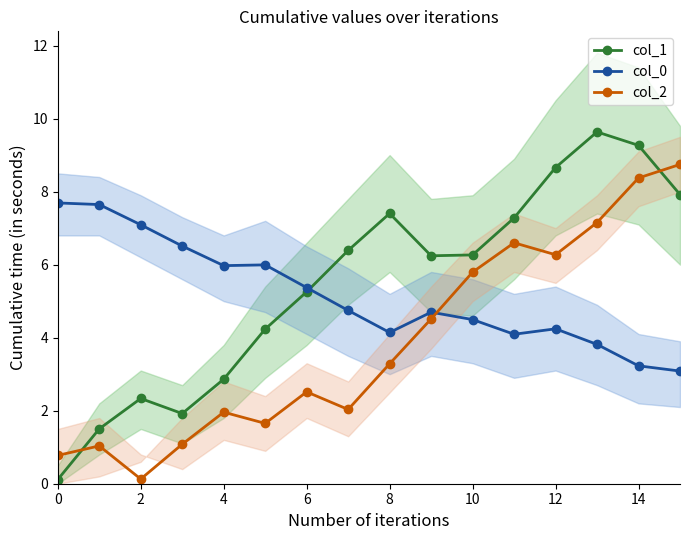

At which label does col_0 reach its minimum?

15